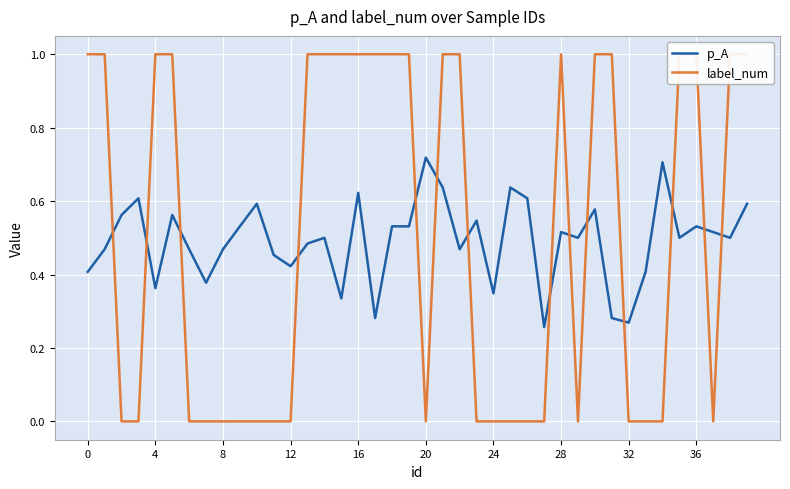

How many times do label_num and p_A cross each other?

14